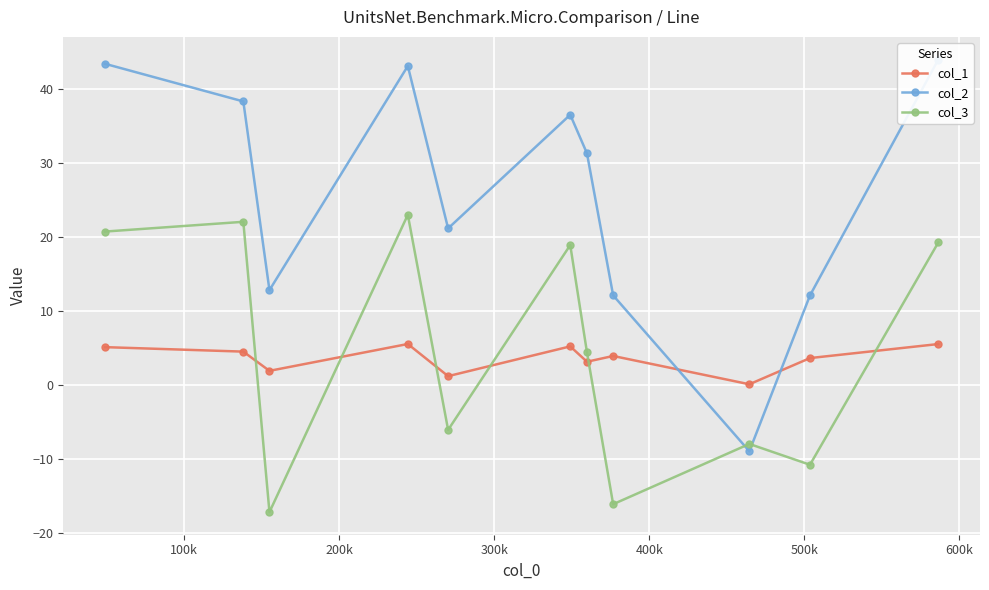

Which series has the largest total across all categories?

col_2